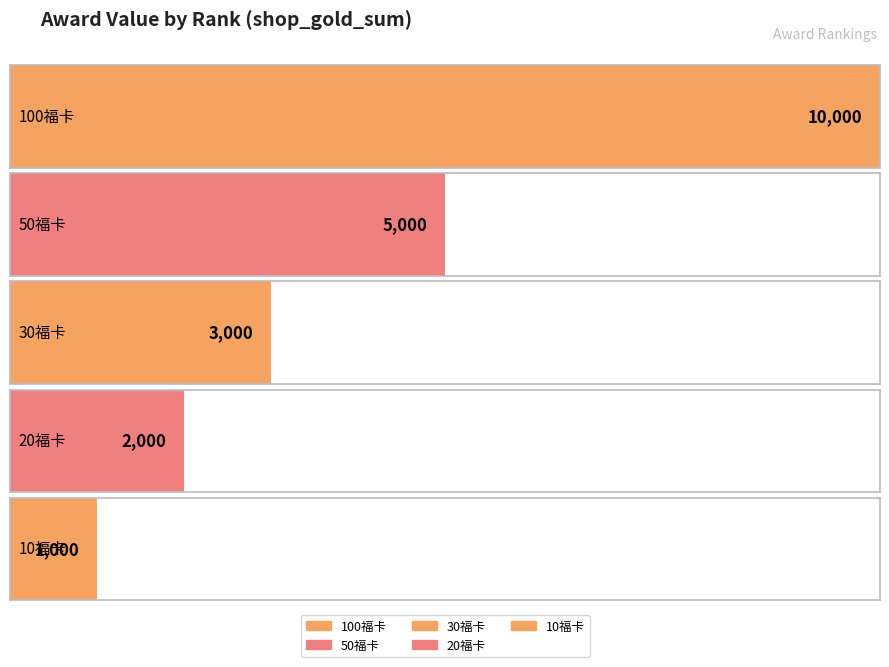

What position from the left is 50福卡?

2